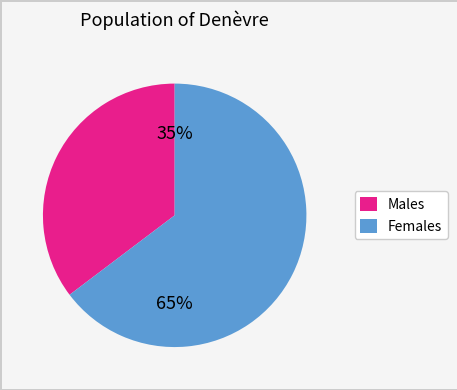

The Females slice represents 71% of the pie. True or false?

False